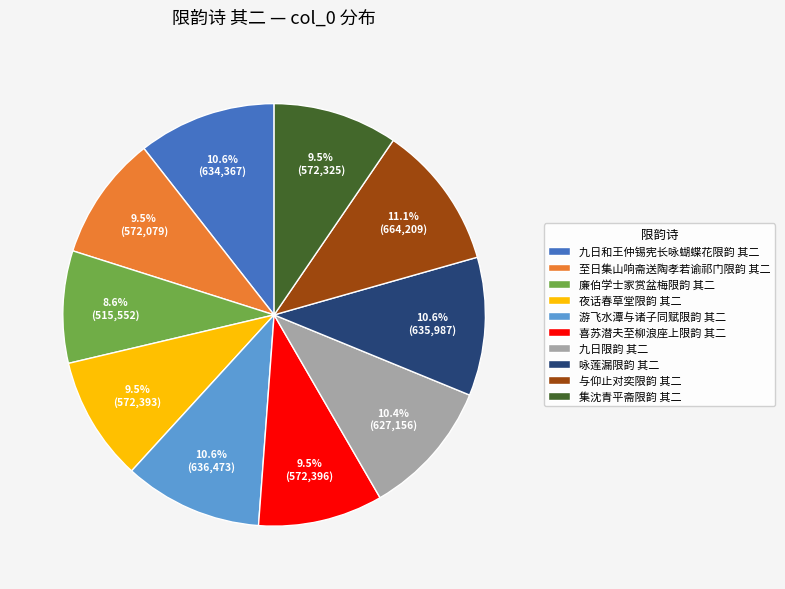

Is there a majority slice in this chart?

No